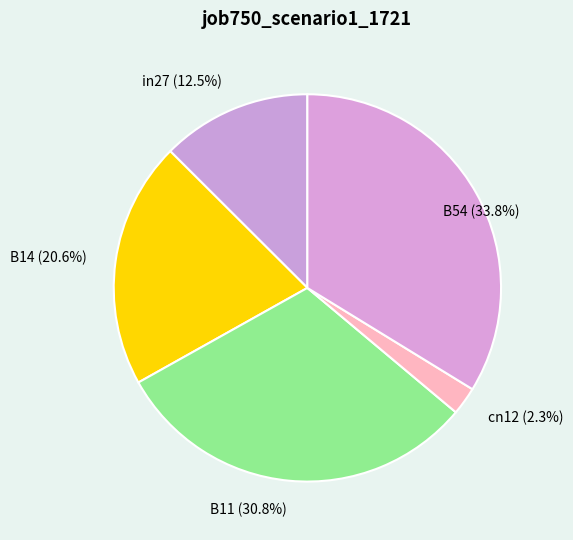

How much of the chart is everything except B11 (30.8%)?

69.2%